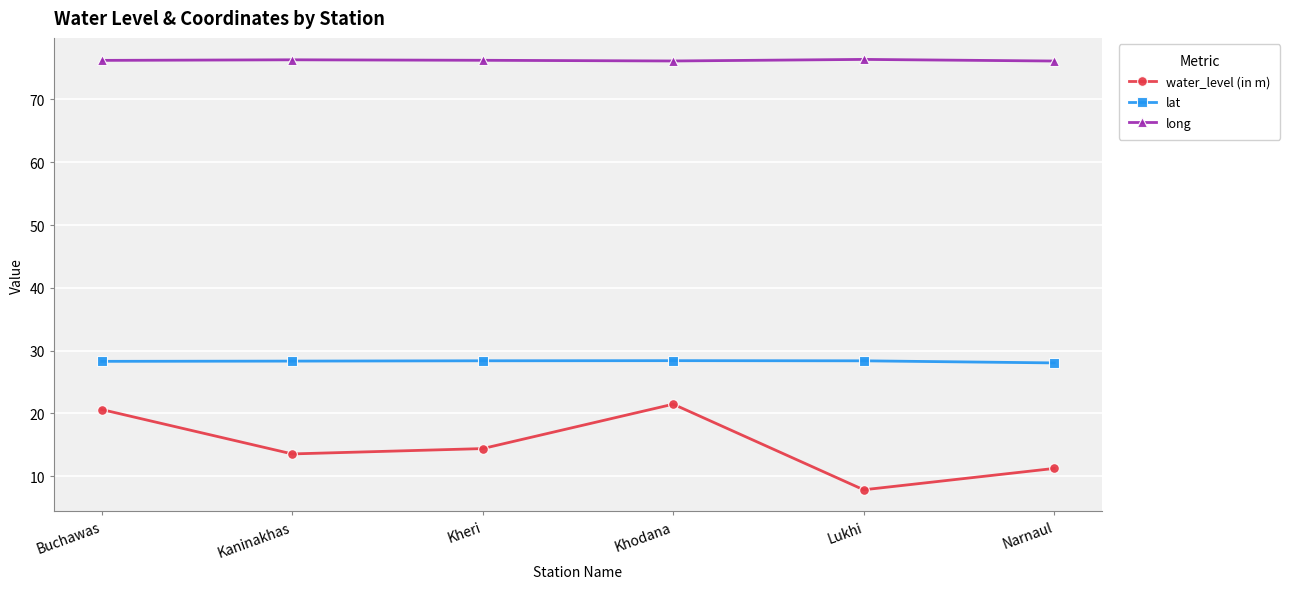

What is the label of the 4th point from the right?

Kheri